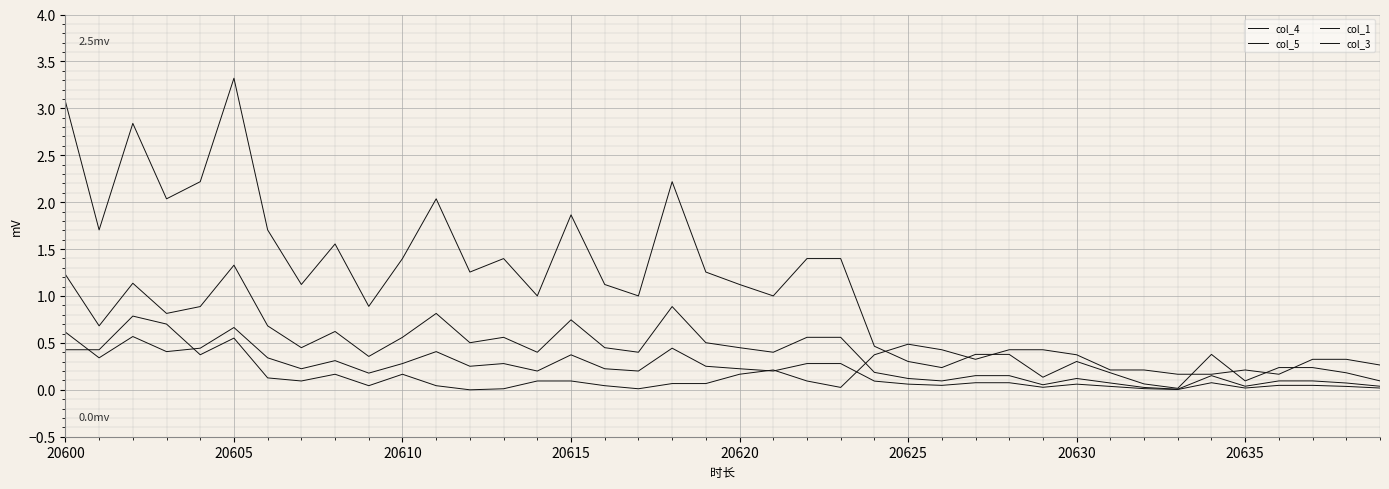

How many interior local peaks does the col_1 series have?

7